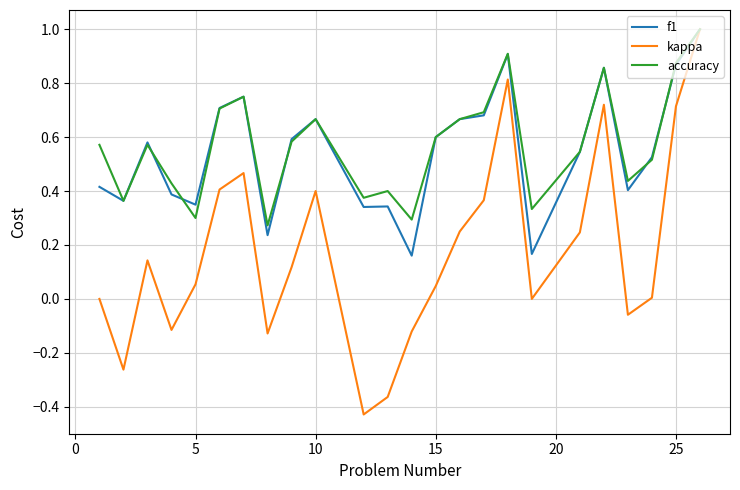

What is the difference between the second highest and minimum values in the kappa series?

1.2